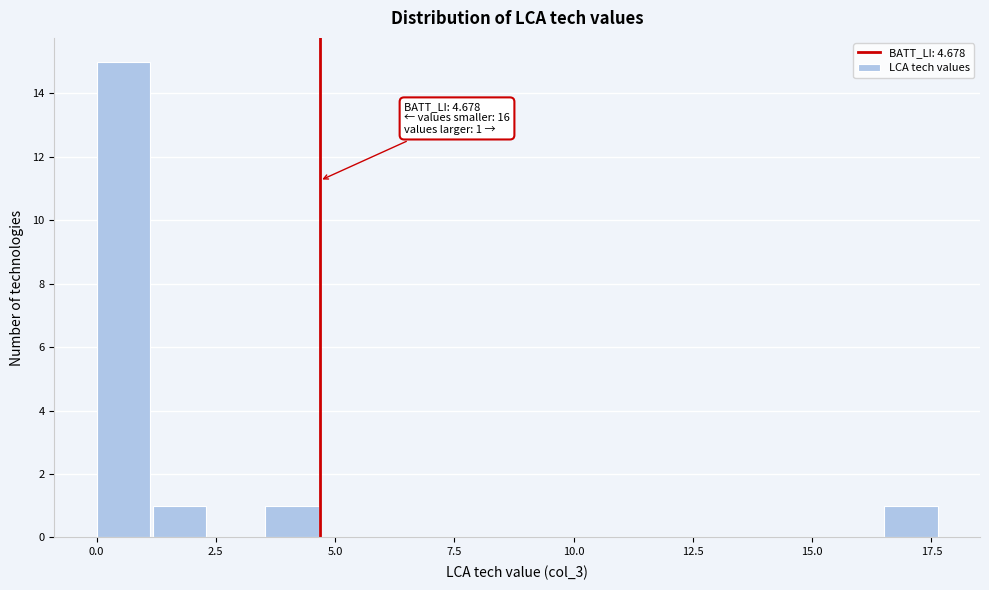

Around what value on the x-axis is the tallest bar? Give the approximate position of its centre, as read against the axis.

0.5